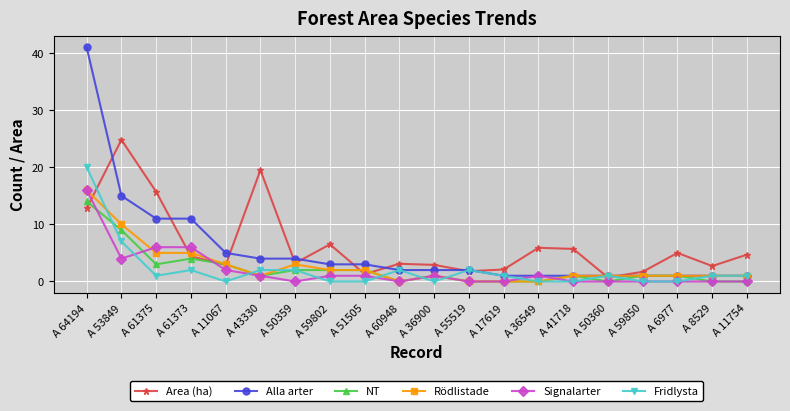

What position from the left is A 50360?

16